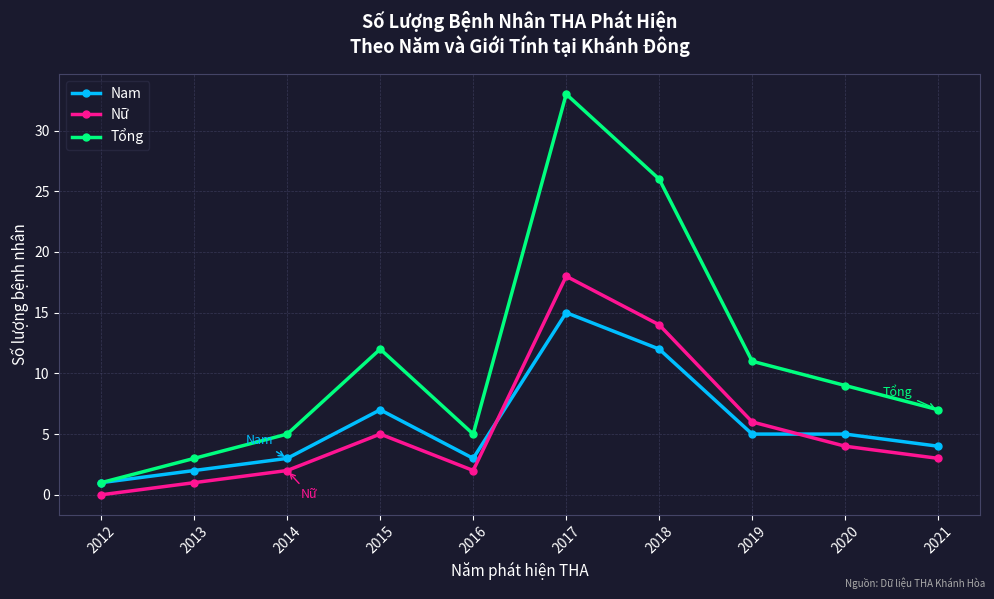

Reading left to right, what are all the values shown in this chart?

Nam: 2012=1	2013=2	2014=3	2015=7	2016=3	2017=15	2018=12	2019=5	2020=5	2021=4
Nữ: 2012=0	2013=1	2014=2	2015=5	2016=2	2017=18	2018=14	2019=6	2020=4	2021=3
Tổng: 2012=1	2013=3	2014=5	2015=12	2016=5	2017=33	2018=26	2019=11	2020=9	2021=7